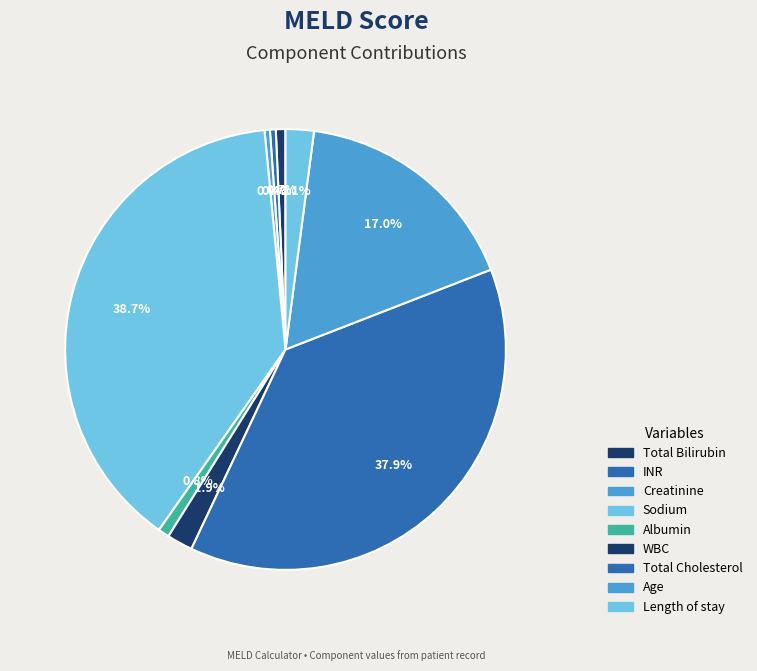

How many segments does this pie chart have?

9